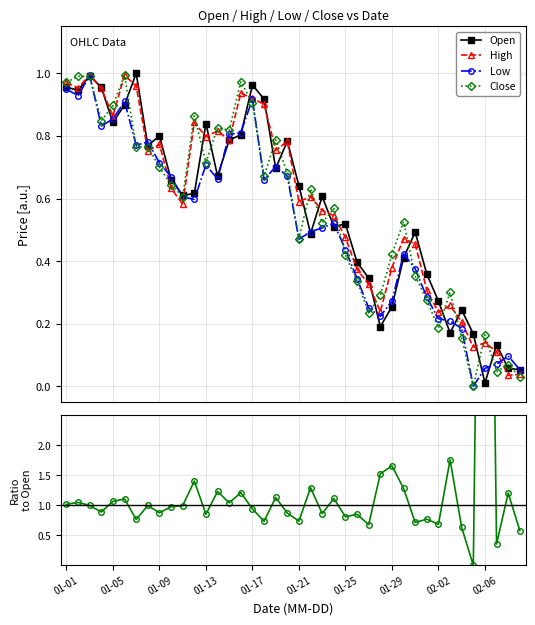

Does the chart have visible grid lines?

Yes